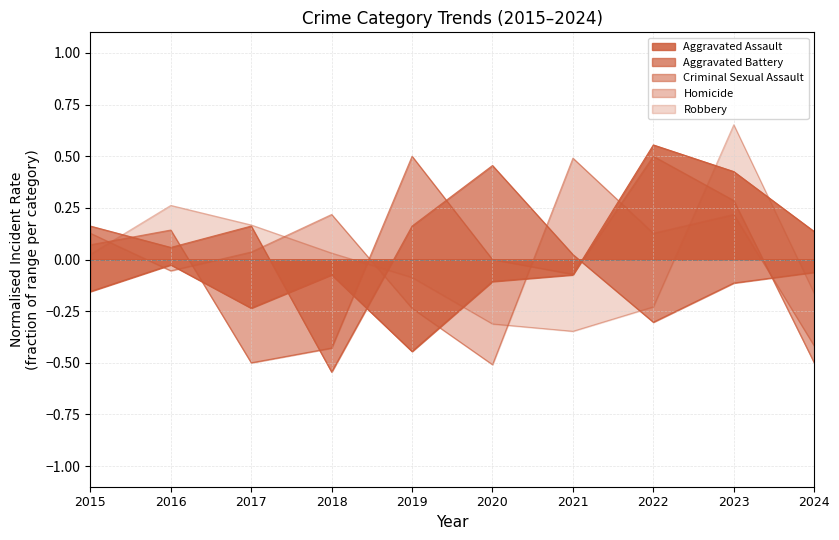

Which has a higher value, 2018 or 2017?

2018